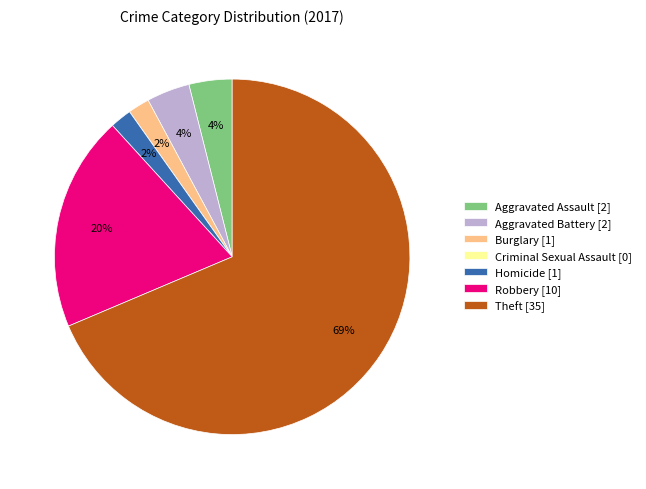

Is it true that Theft is 76% of the pie?

False